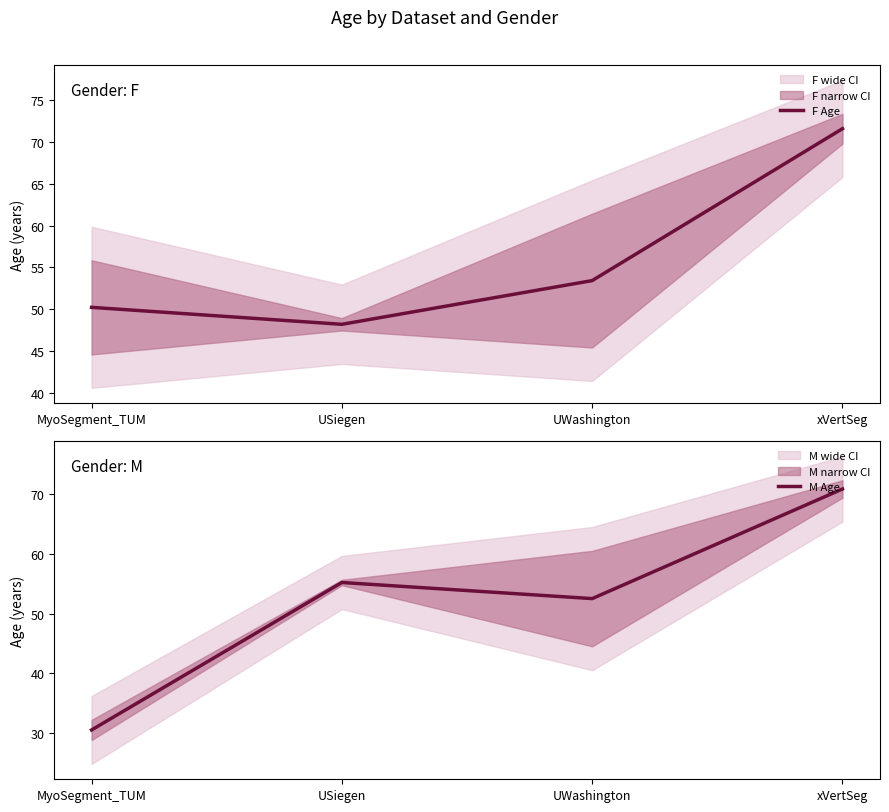

At xVertSeg, list the series in order from smallest to largest.

M Age, F Age